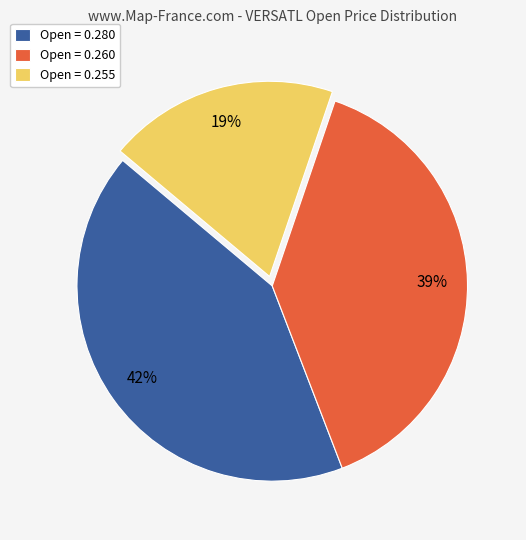

Which category has the smallest portion of the pie?

Open = 0.255